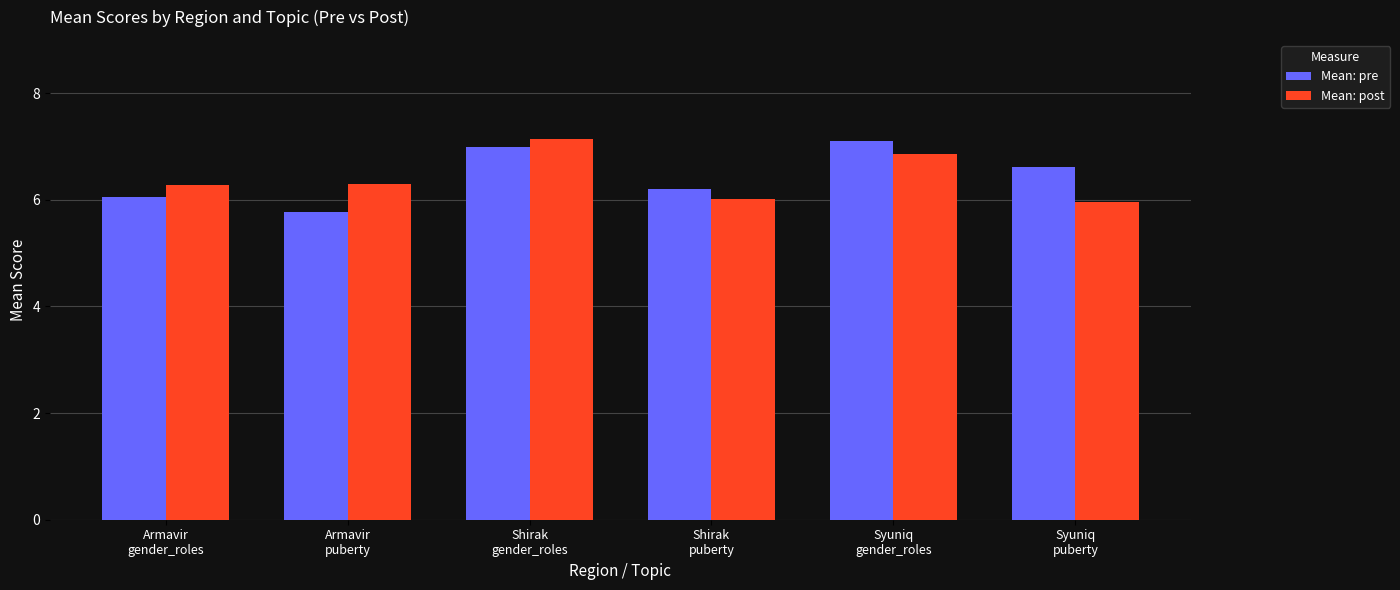

What is the difference between the highest and lowest values at Shirak
puberty?

0.2